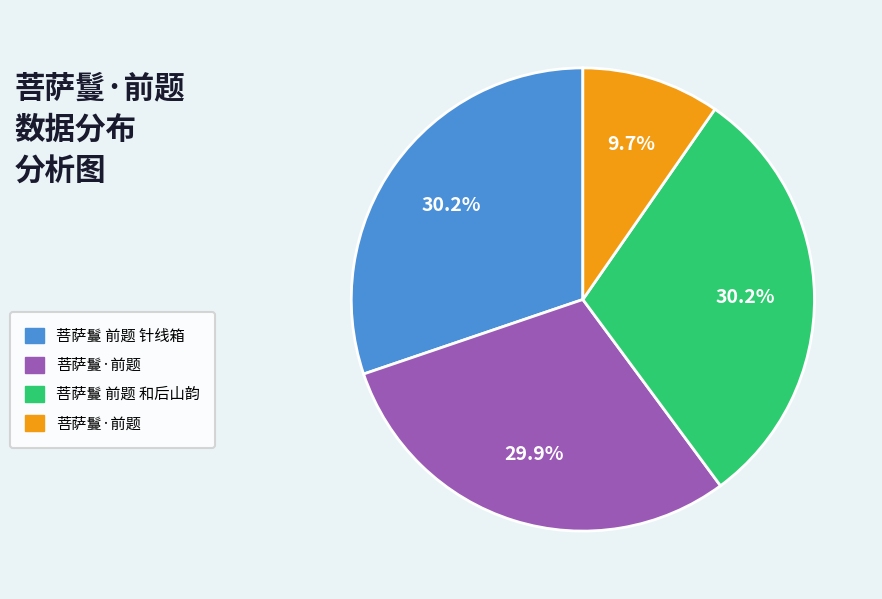

Does any single category account for the majority?

No